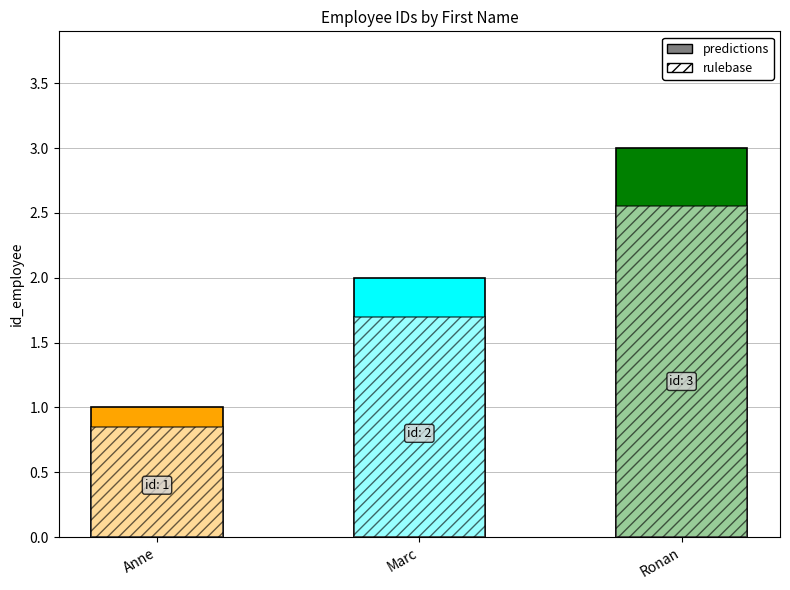

What is the value of the 1st bar from the left?

1